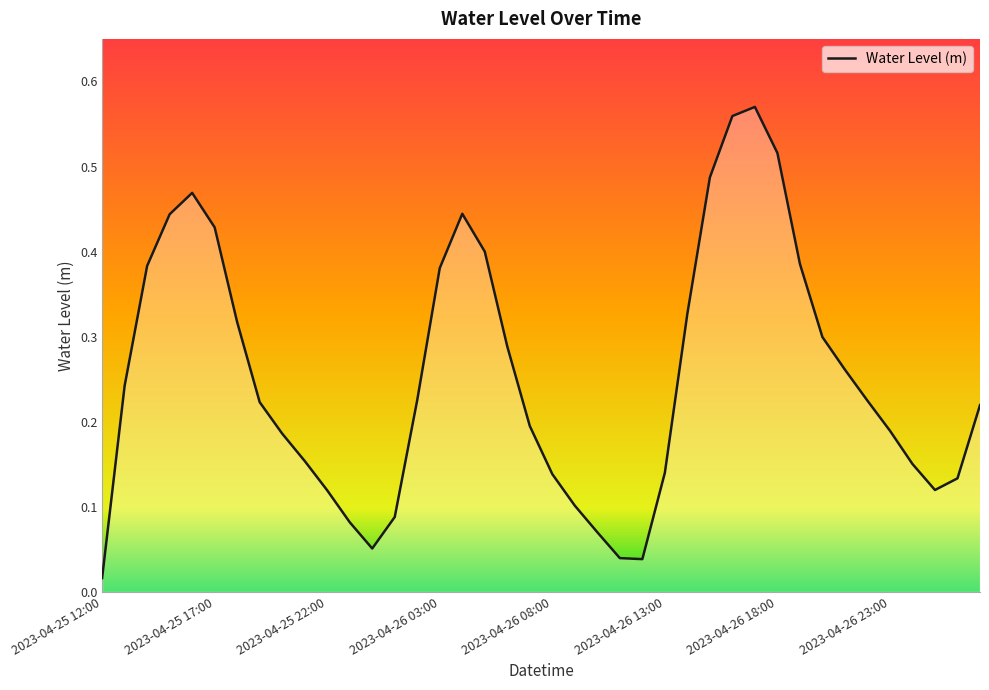

At which category does the chart reach its minimum across all series?

2023-04-25 12:00